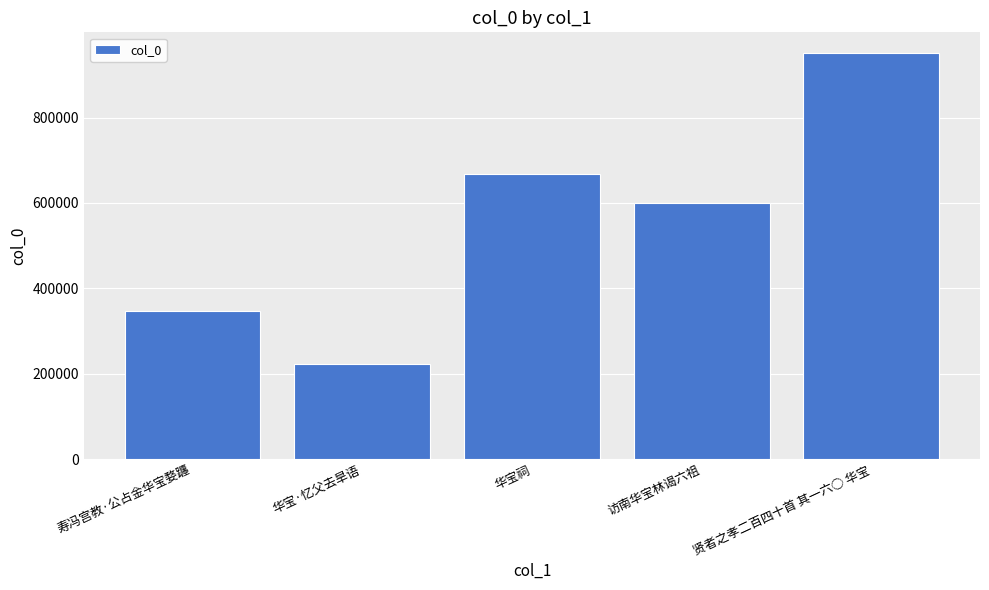

What is the greatest value displayed?

951954